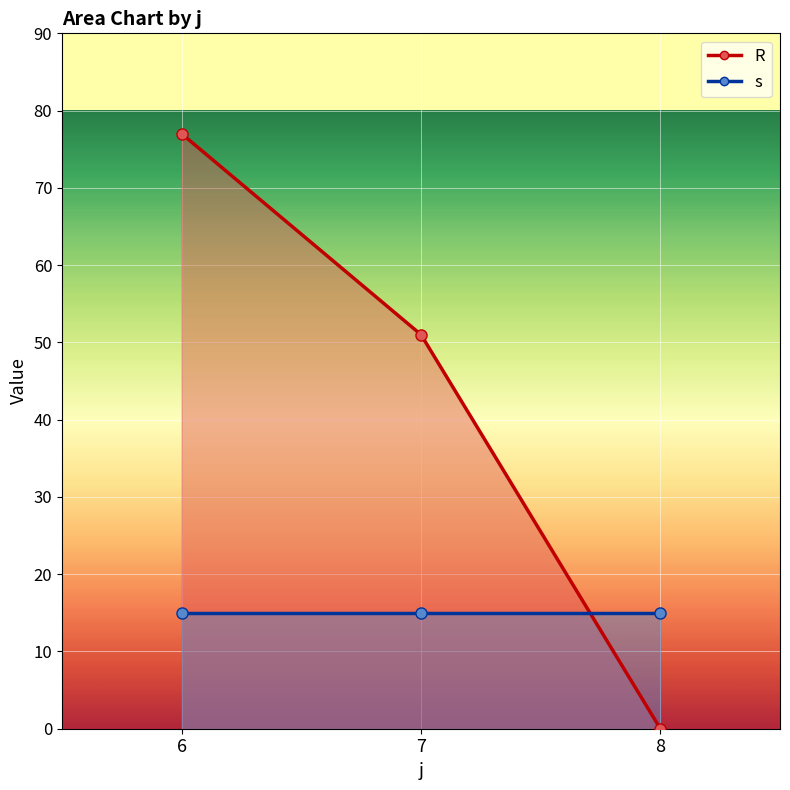

What is the average value of the R_line series?

43